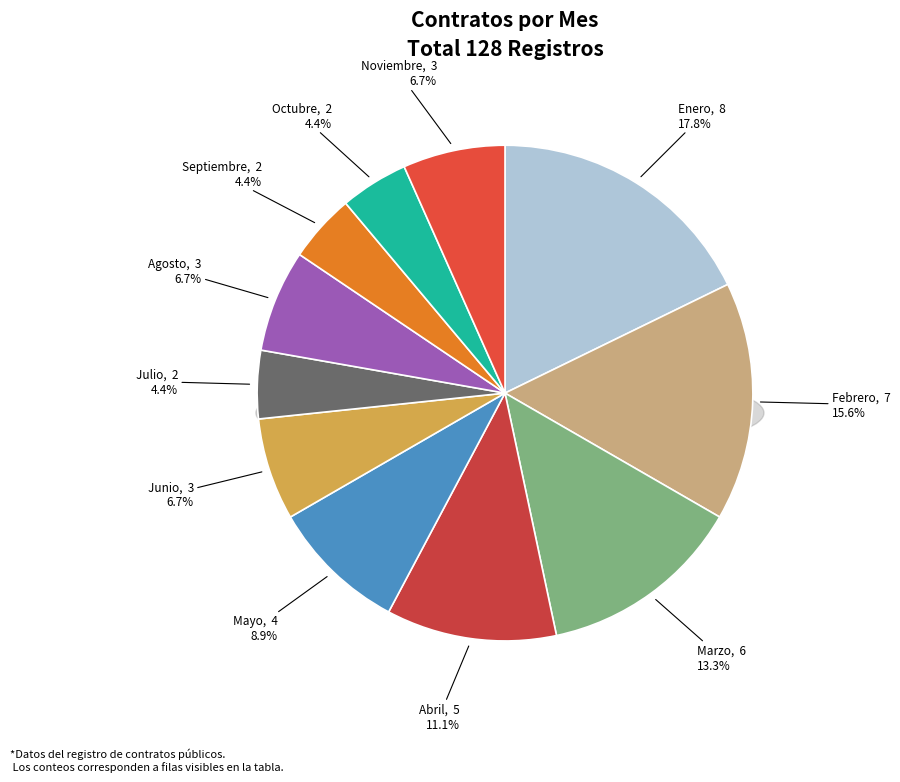

To the nearest percent, what is the combined percentage of Marzo and Julio?

18%